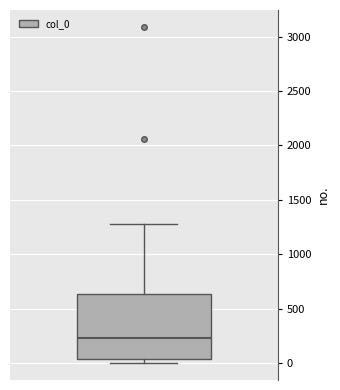

Where does the upper whisker of the box end on the y-axis? The values are not printed on the chart, so give them approximately, as read against the axis.

1300